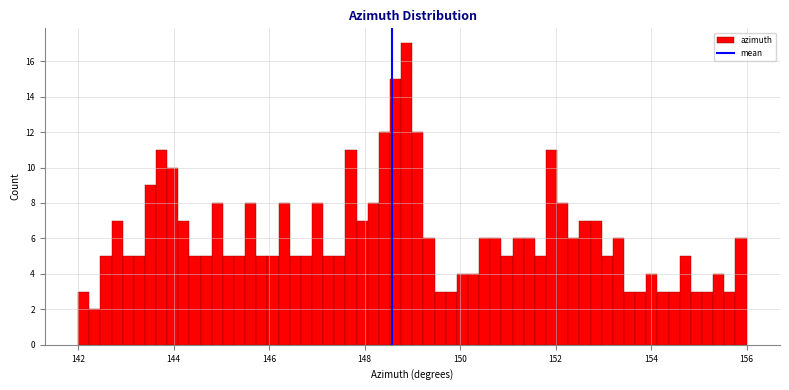

Read against the x-axis, roughly where is the centre of the tallest bar?

148.8